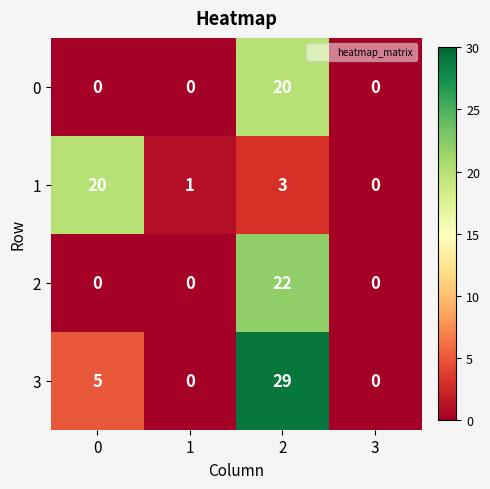

Between 2 and 3, which series saw the biggest shift?

3